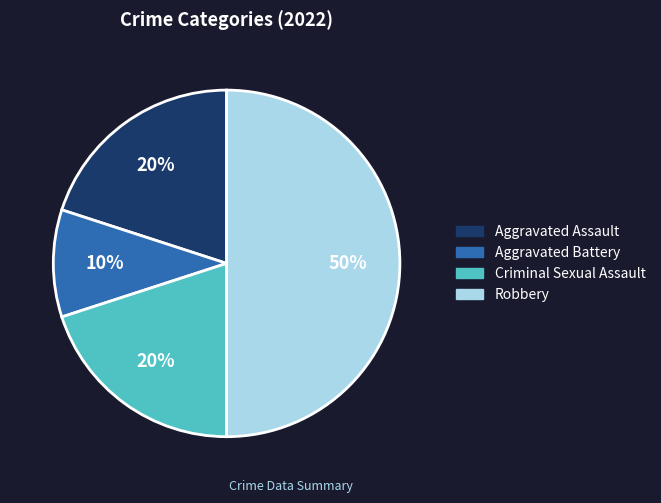

Between Robbery and Aggravated Assault, which is larger?

Robbery